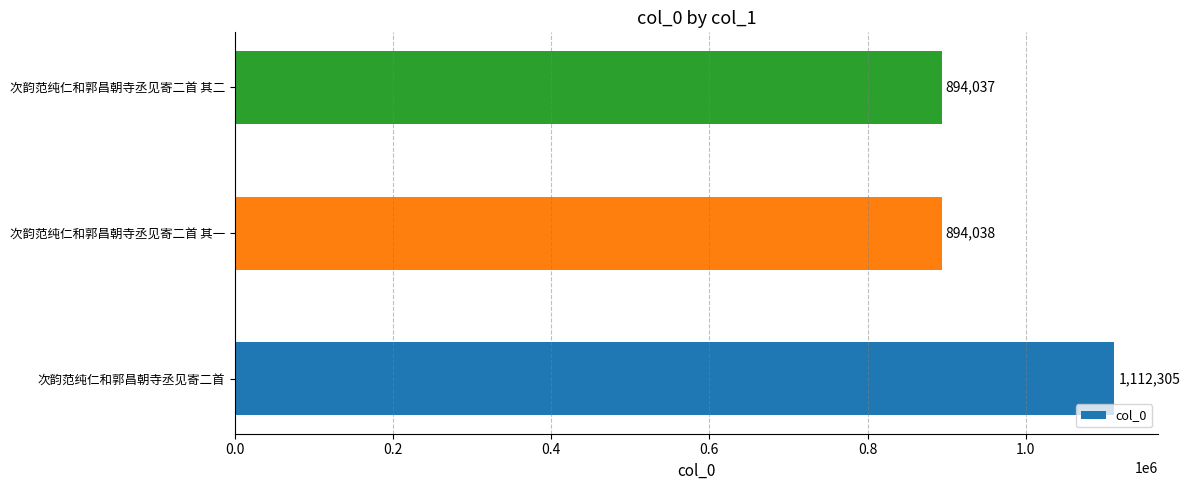

What is the sum of the values at 次韵范纯仁和郭昌朝寺丞见寄二首 其二 and 次韵范纯仁和郭昌朝寺丞见寄二首 其一?

1788075